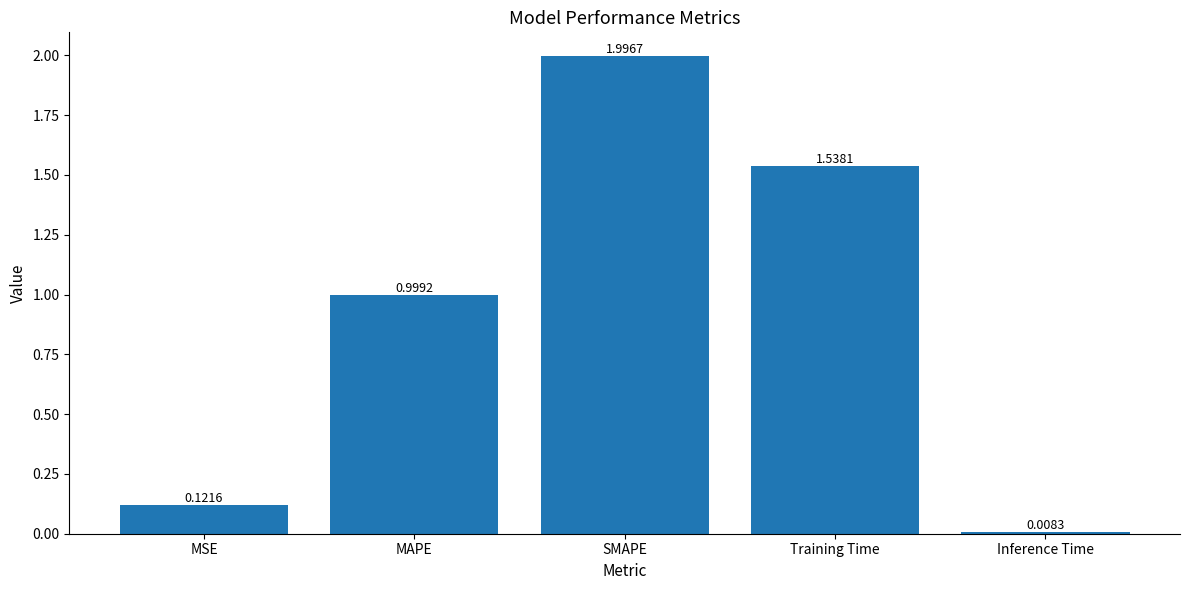

Where is the data nearest to the value 1?

MAPE